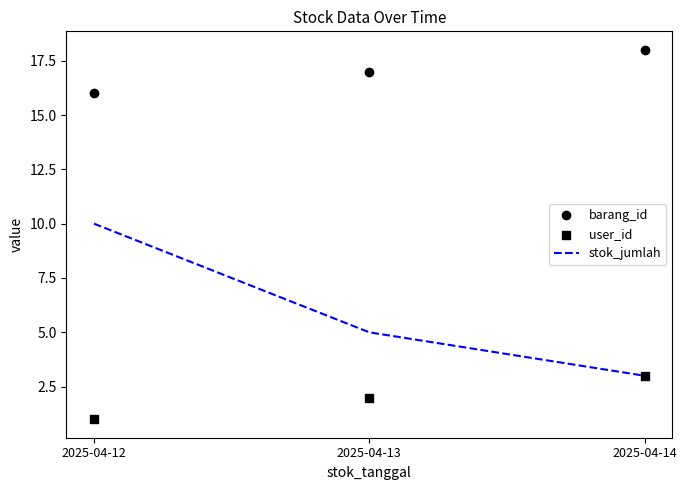

Which series reaches the maximum Y coordinate?

barang_id